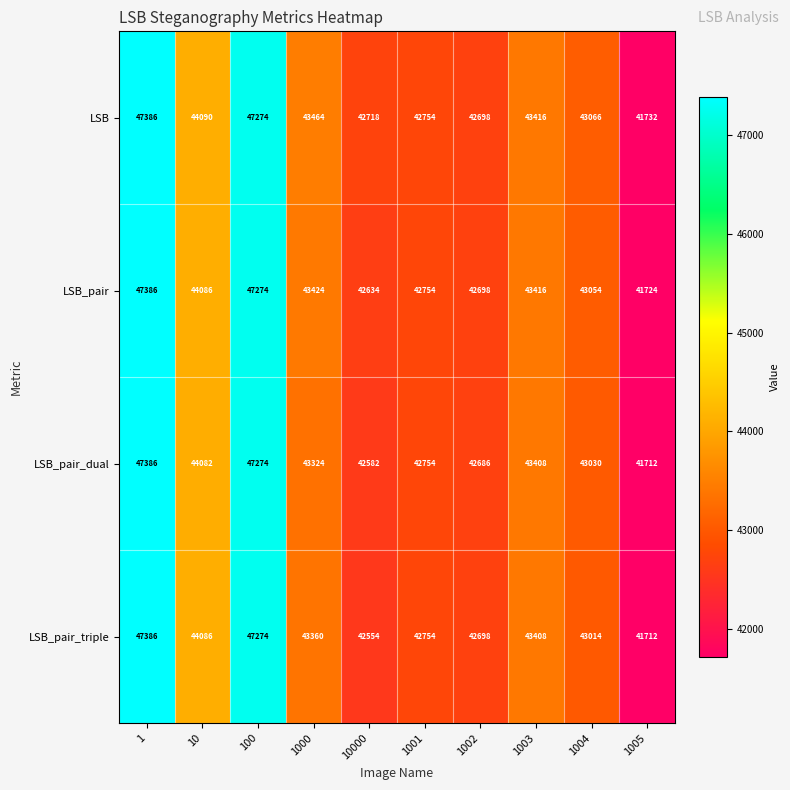

What is the difference between the maximum and minimum values in the LSB_pair_triple series?

5674